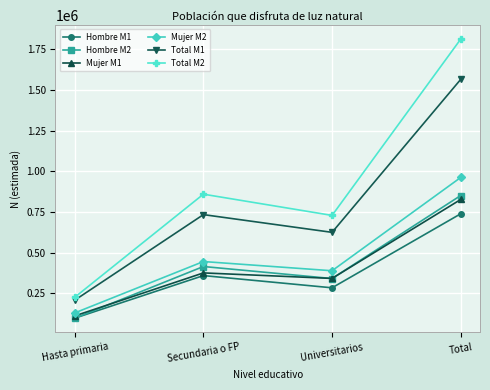

True or false: Mujer M1 and Mujer M2 cross at least once.

False